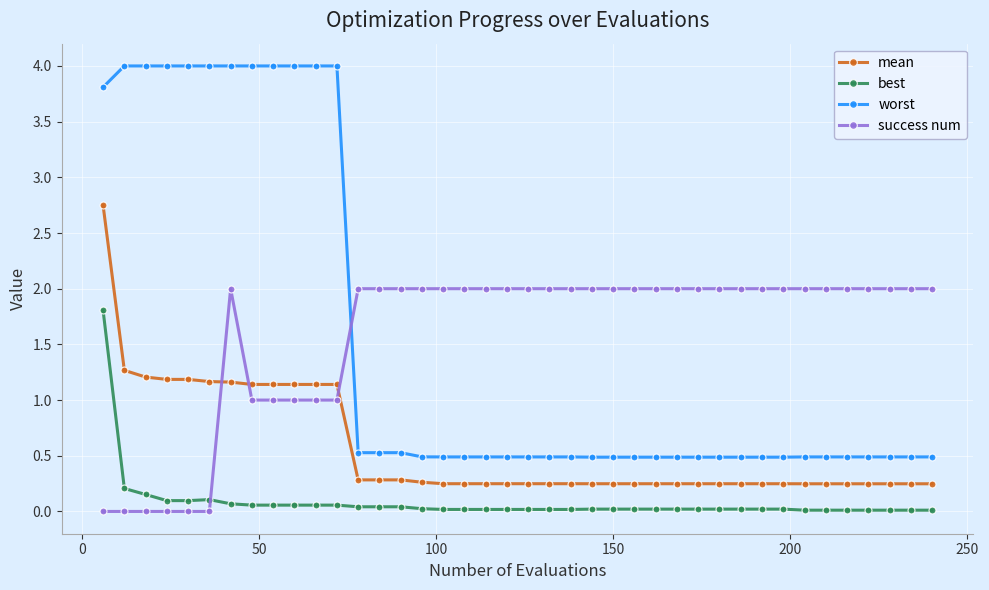

How many series are shown in this chart?

4